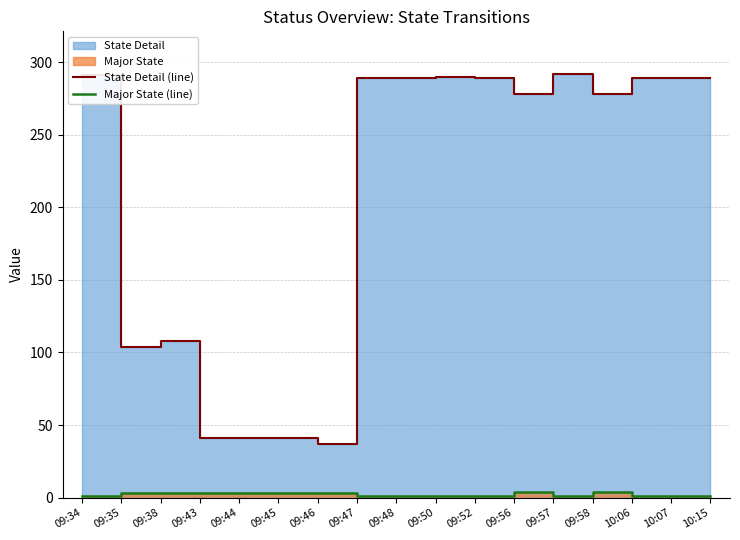

What is the label of the 16th point from the left?

10:07